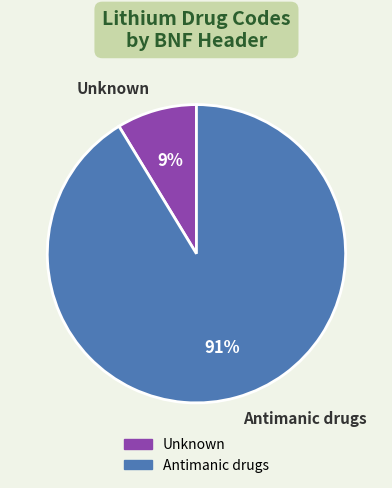

How many slices are in this pie chart?

2